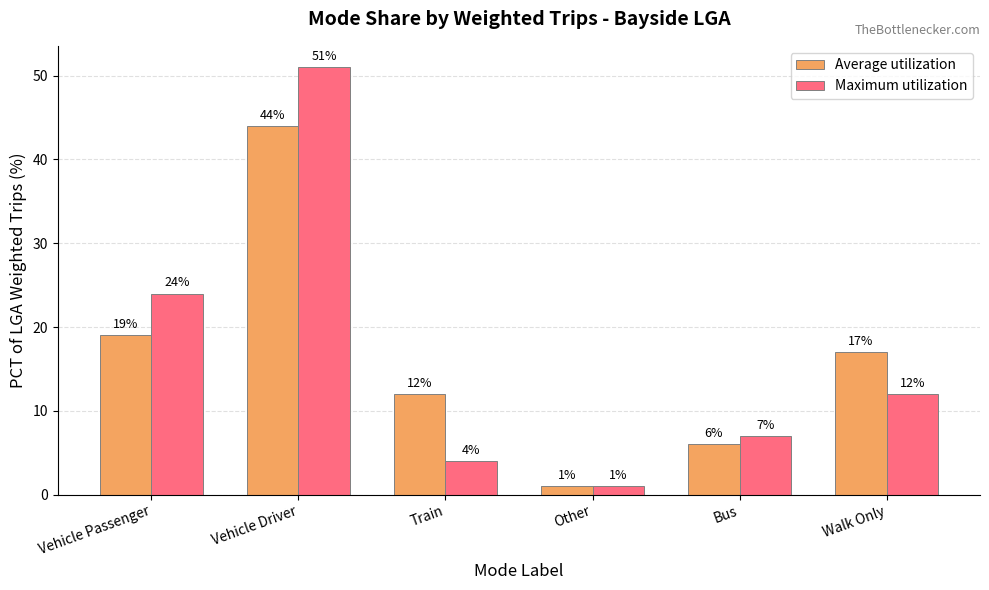

Is it true that Maximum utilization equals 51 at Vehicle Driver?

True